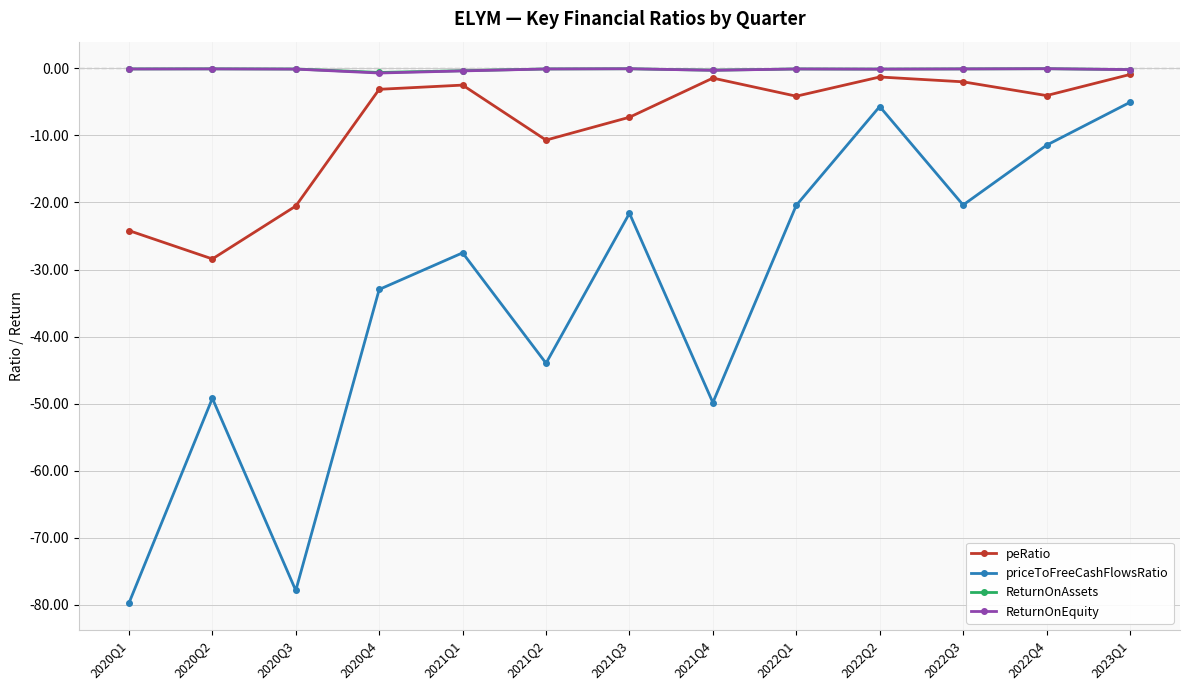

What is the value of the ReturnOnEquity point at the 8th from the left?

-0.3